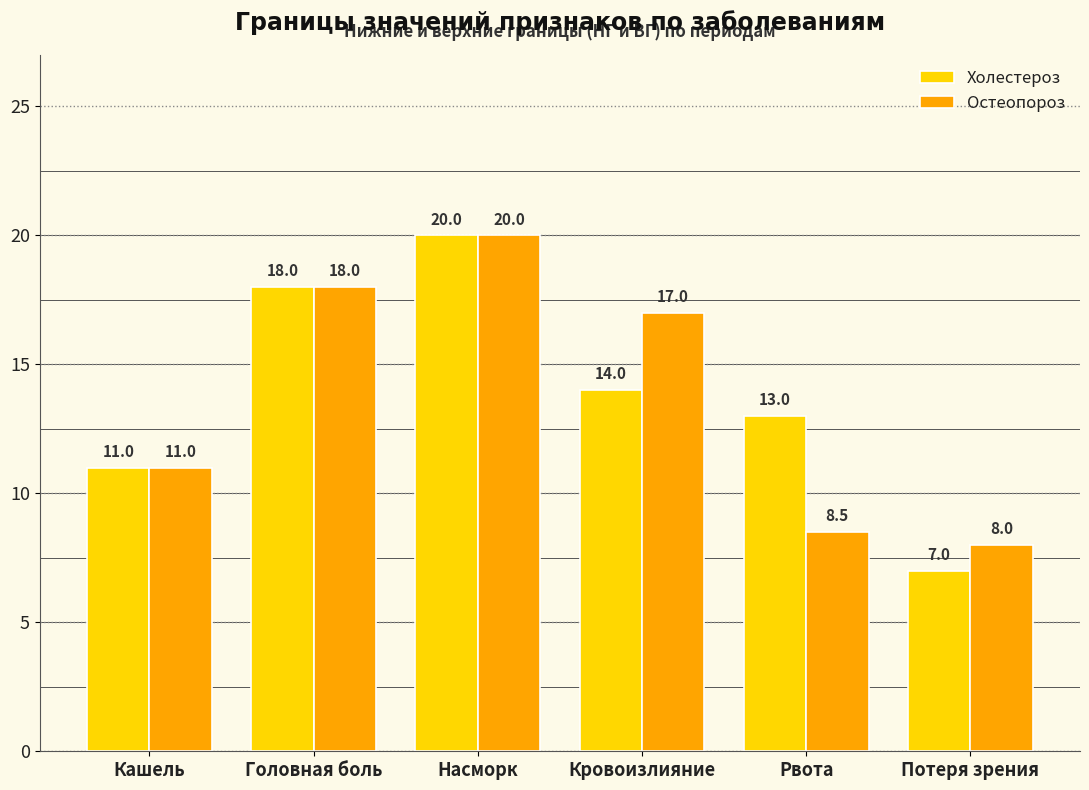

Which series has the largest range (max minus min)?

Холестероз